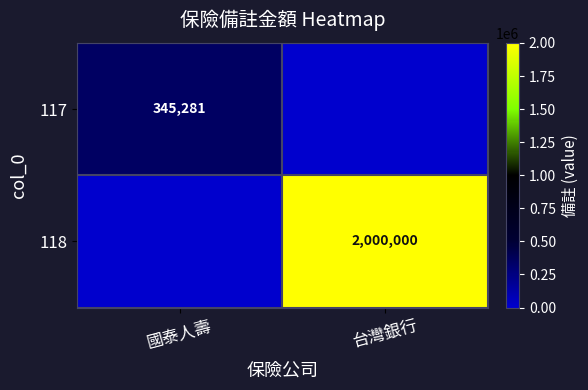

The value of 118 at 台灣銀行 is 2000000. True or false?

True